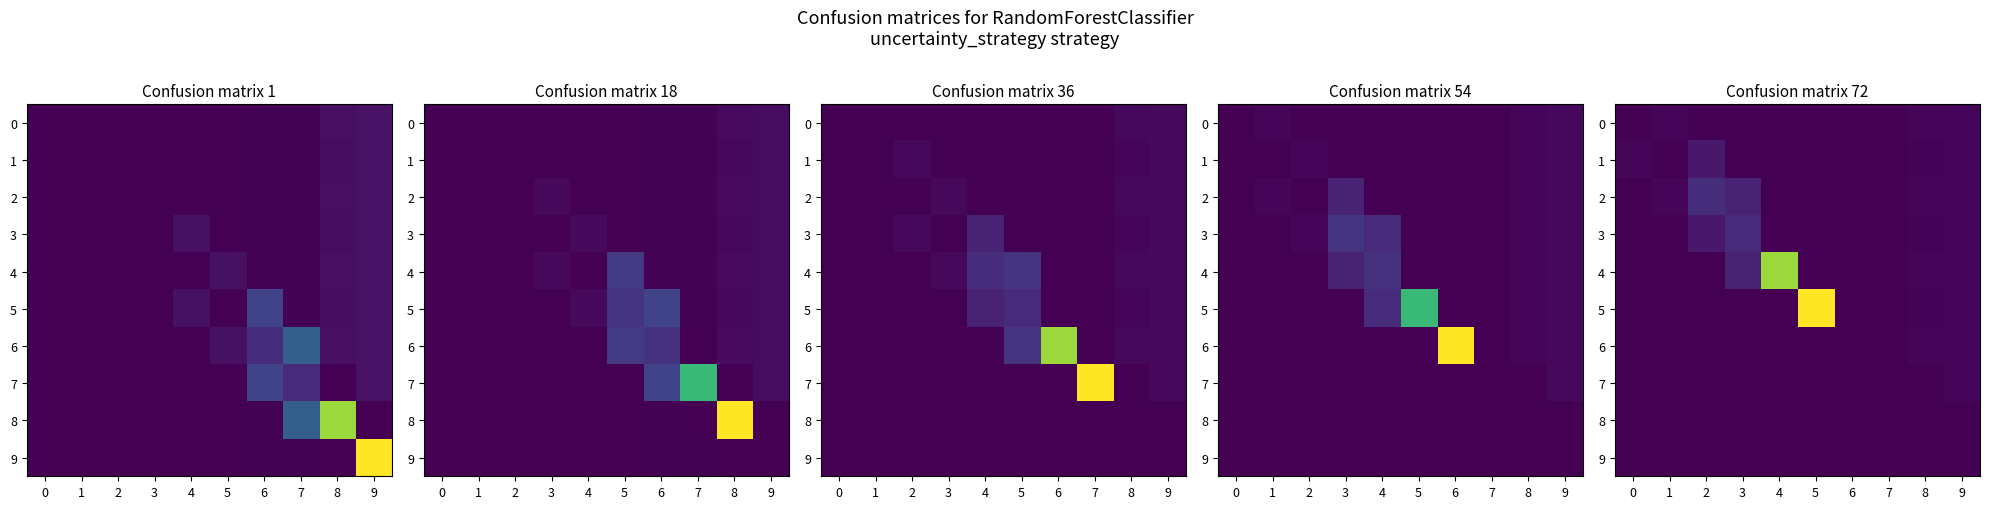

True or false: 1 has a value of 254.3 at 1.

False